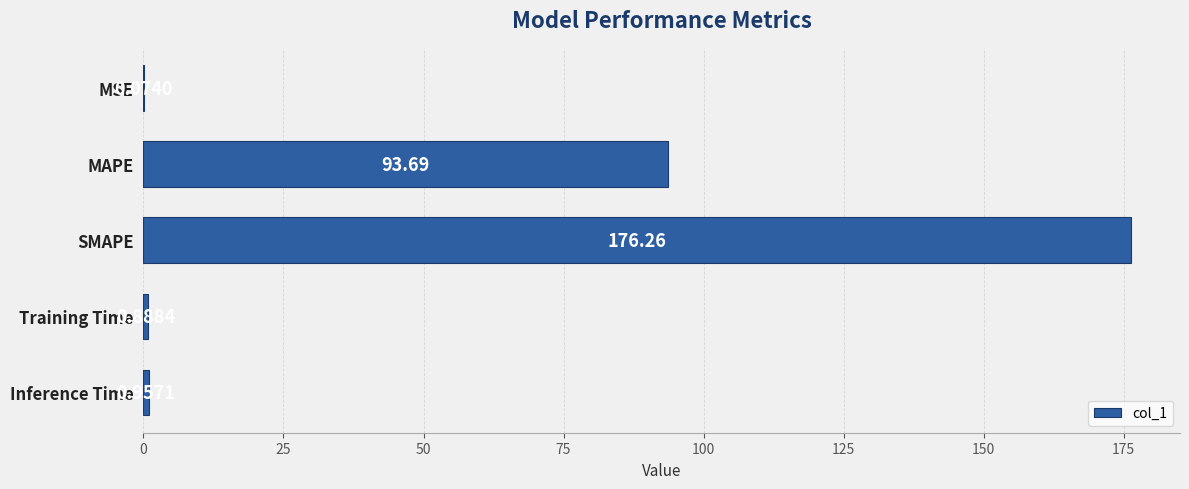

Where is the data nearest to the value 88?

MAPE